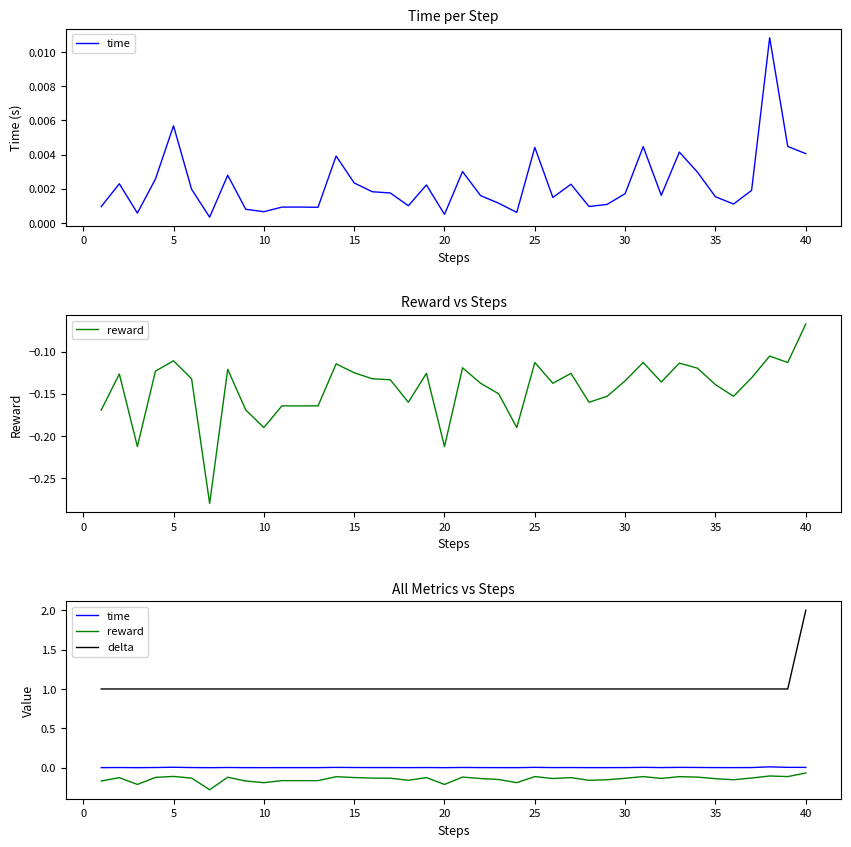

Count the delta values in the range 1 to 2.

40